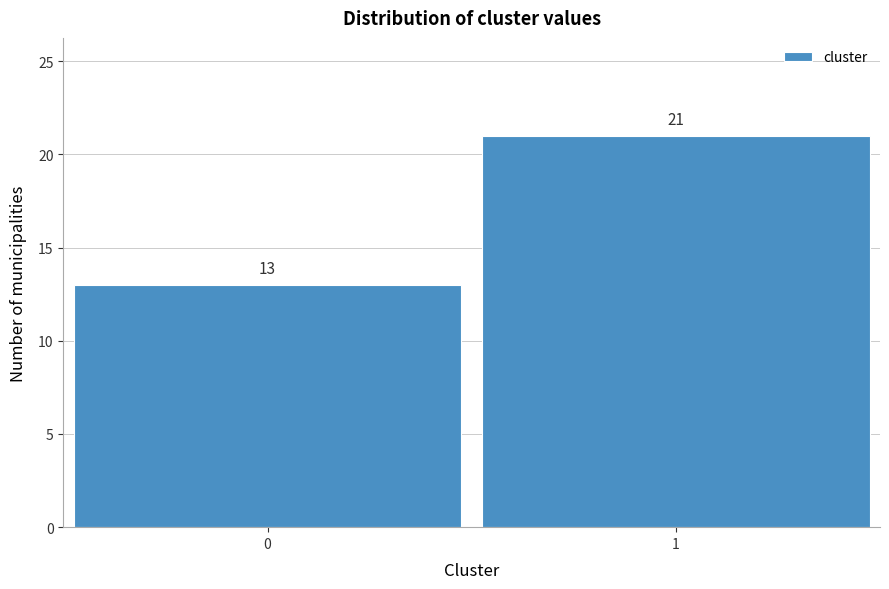

Reading left to right, what are all the values shown in this chart?

0=13	1=21